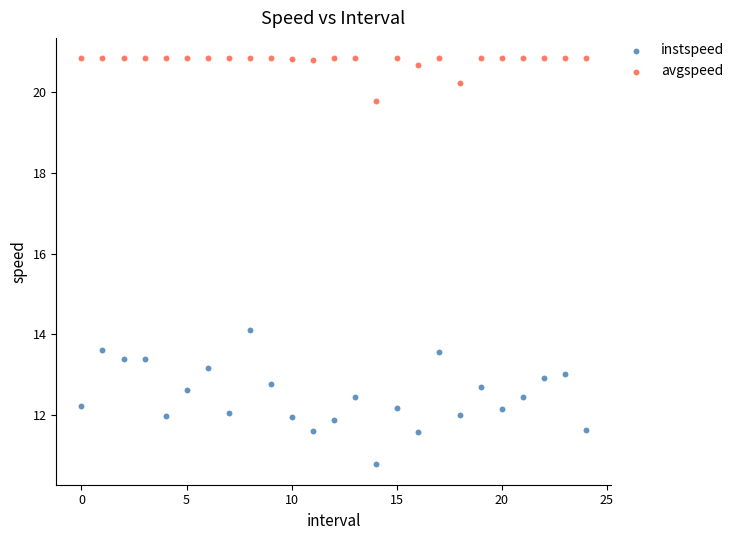

Which series reaches the maximum Y coordinate?

avgspeed